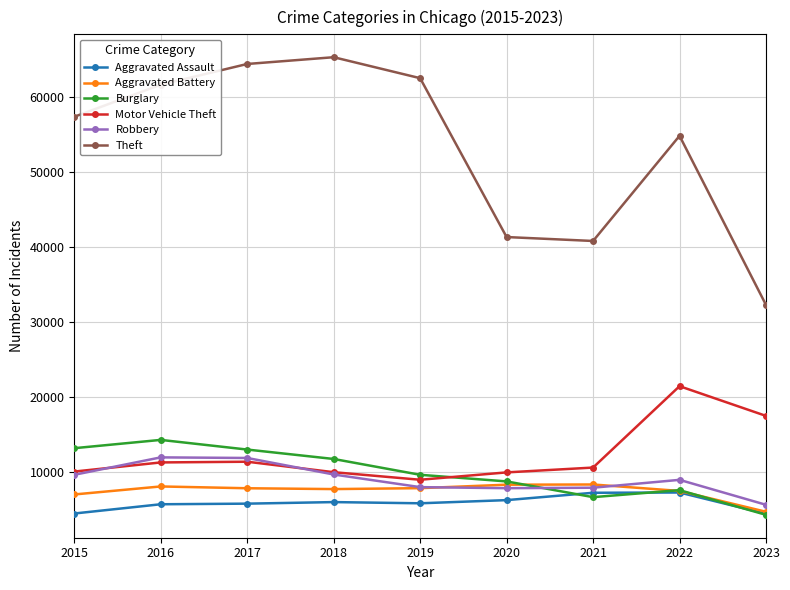

What is the value of the Motor Vehicle Theft point at the 7th from the left?

10602